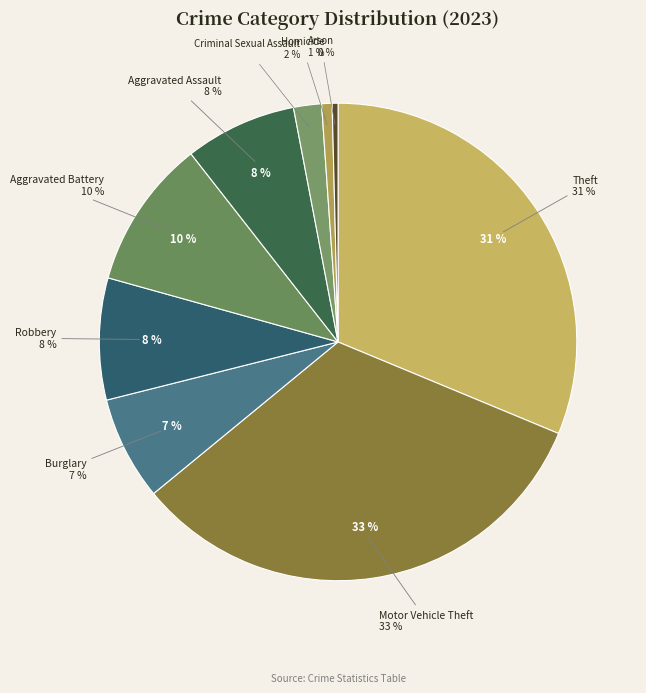

How many slices are in this pie chart?

9